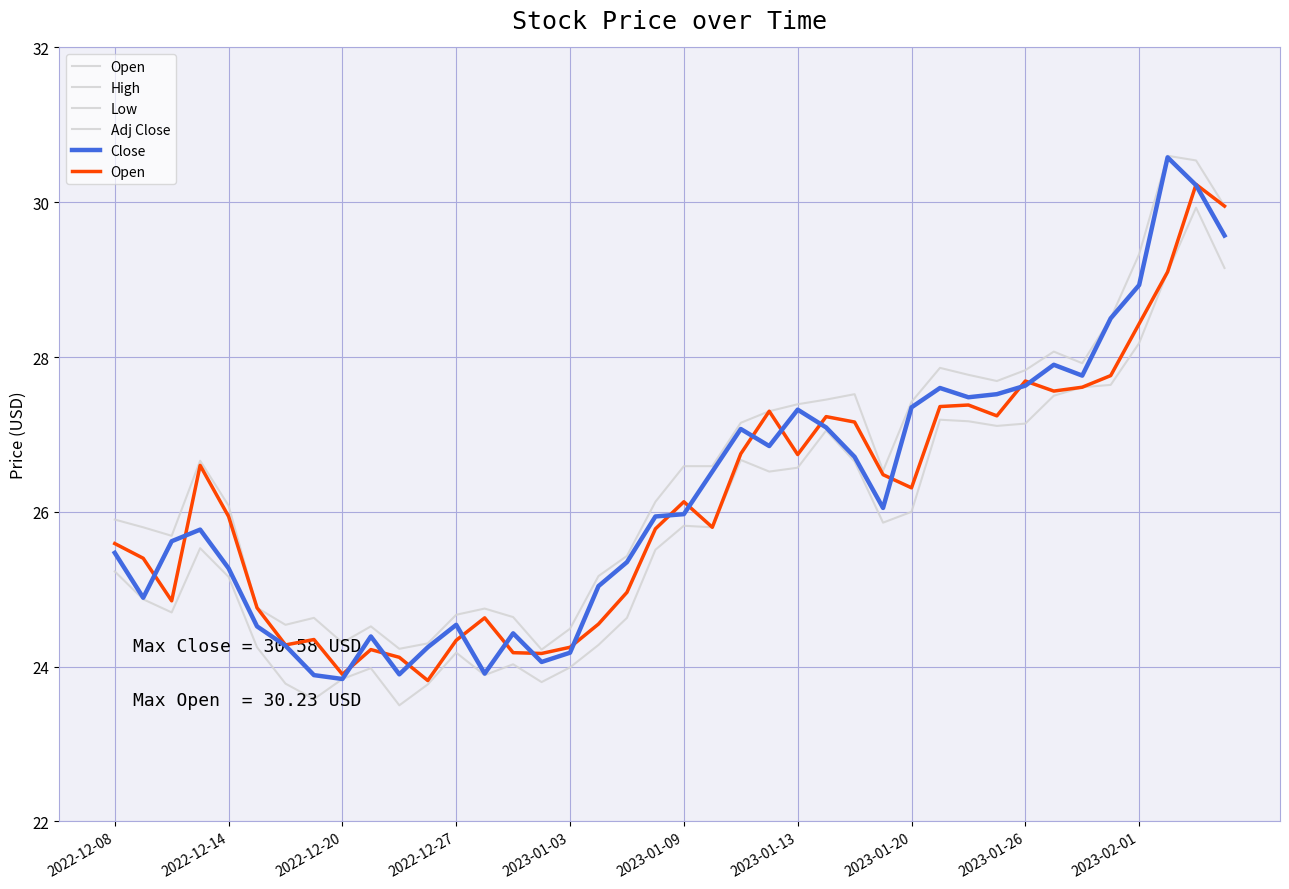

What is the maximum value shown in the chart?

30.6